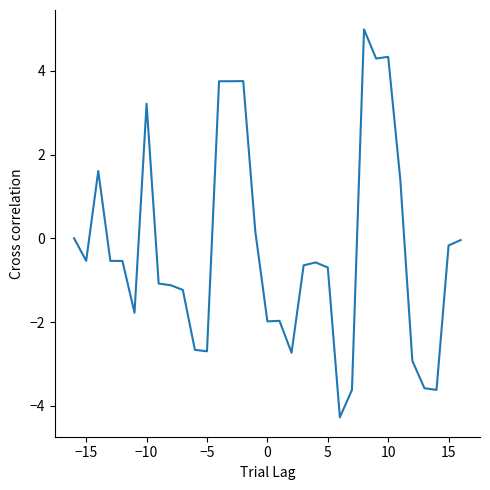

How many categories are shown in the chart?

33